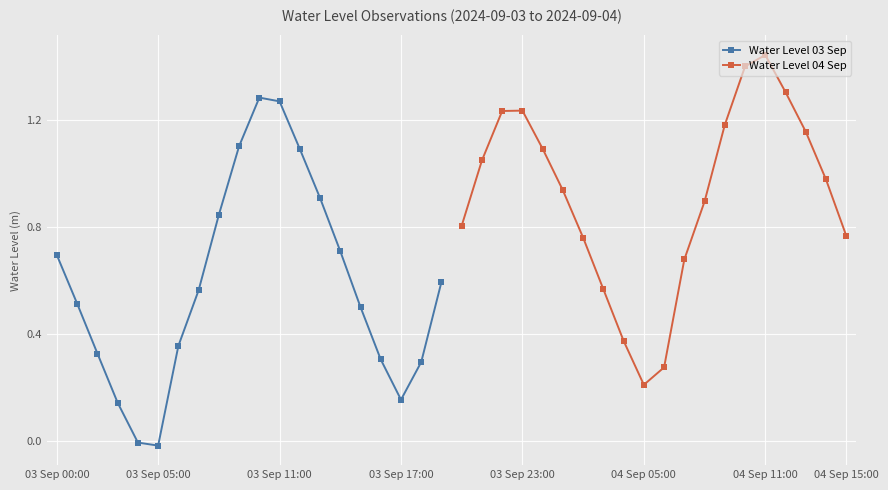

True or false: Water Level 03 Sep has more than 0 points higher than both neighbors.

True